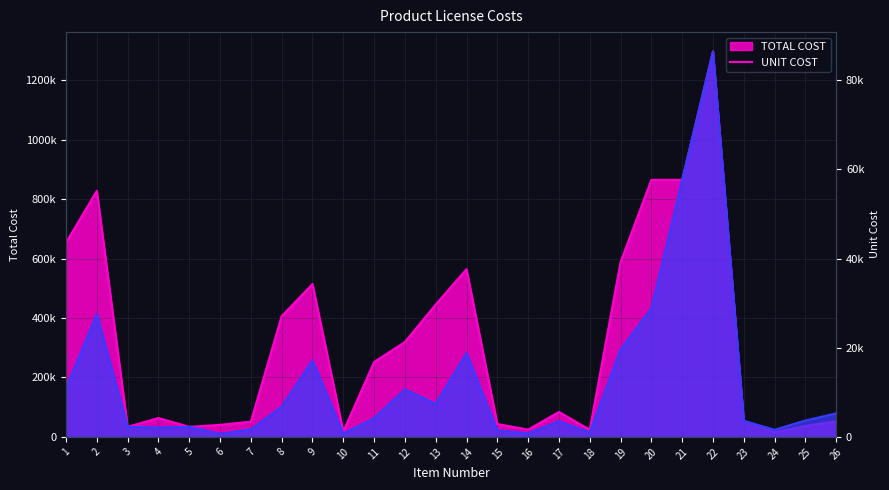

What is the value of the UNIT COST point at the 22nd from the left?

86468